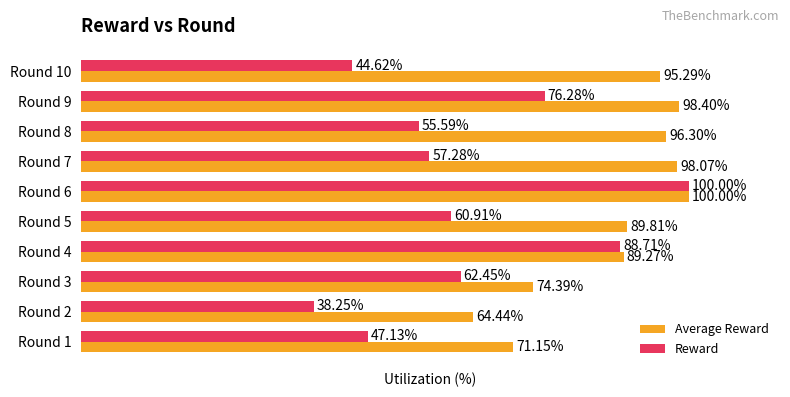

At Round 4, list the series in order from smallest to largest.

Reward, Average Reward